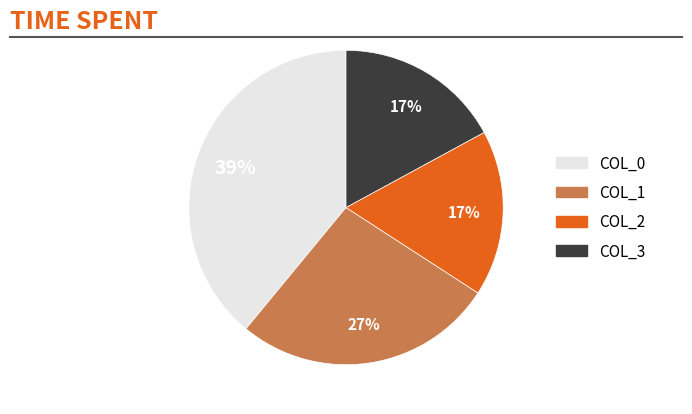

Is there any slice that represents more than half of the pie?

No